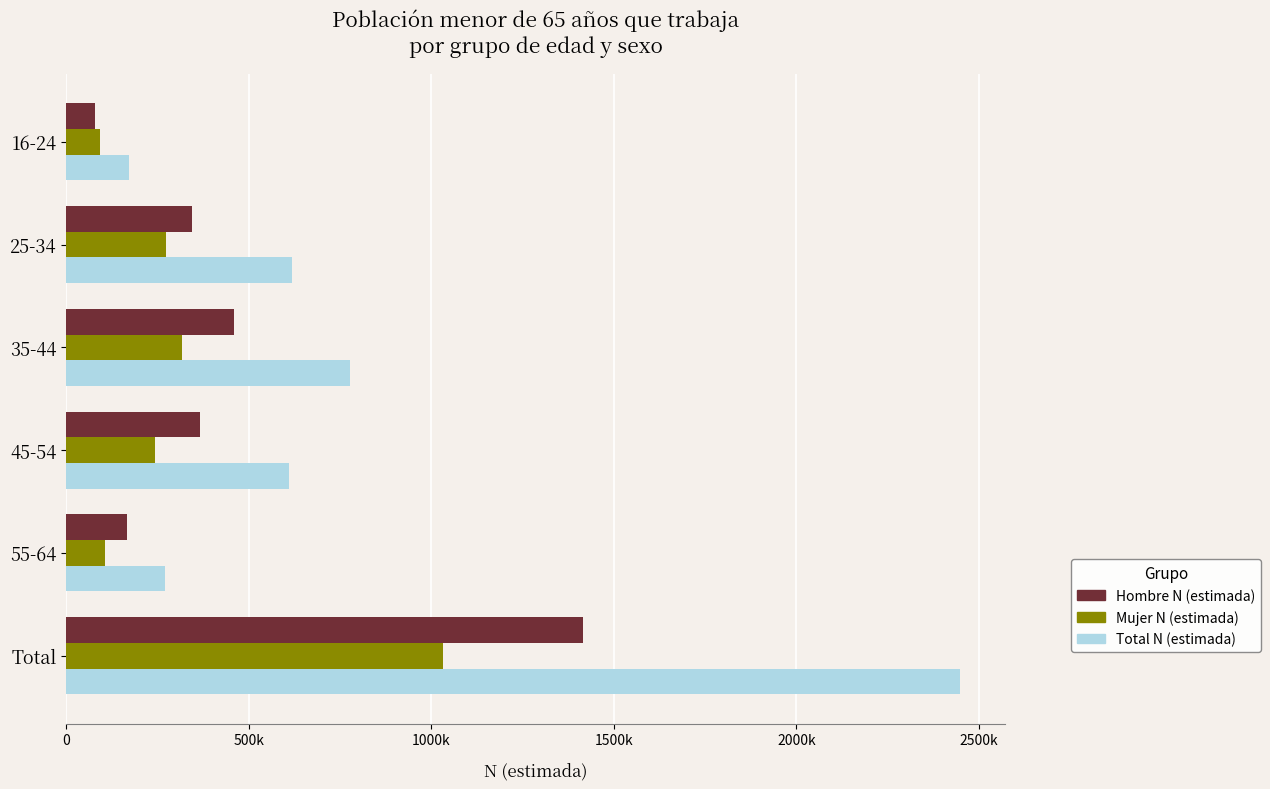

What are all the series names shown in the legend?

Hombre N (estimada), Mujer N (estimada), Total N (estimada)